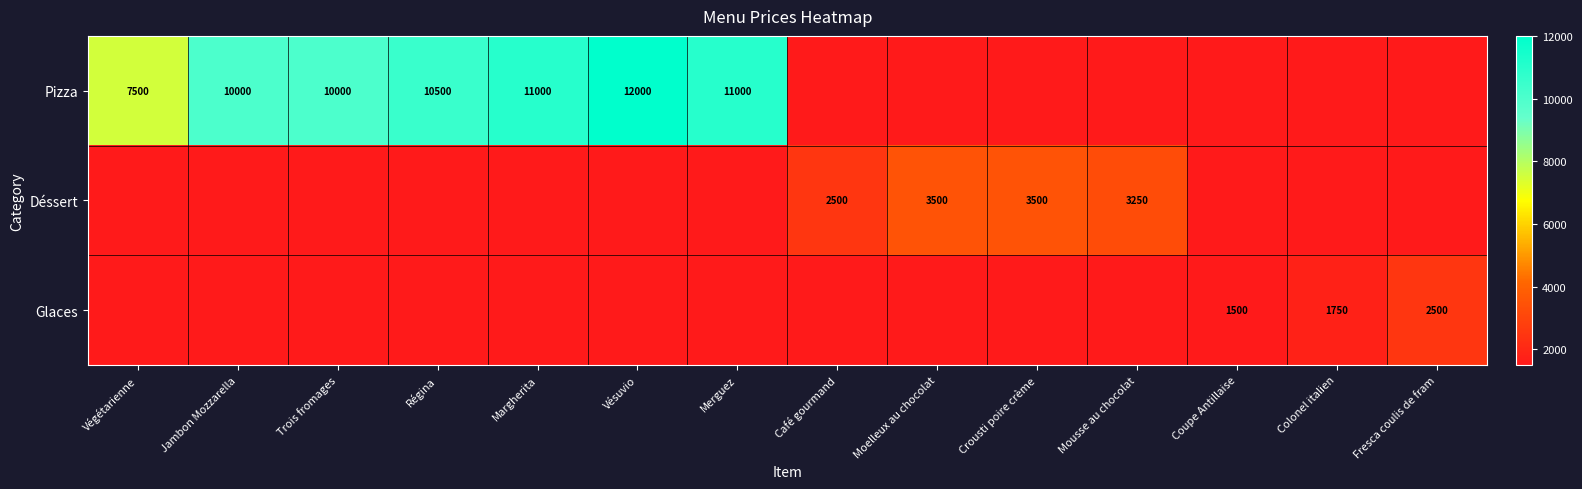

Count the number of categories in the chart.

14